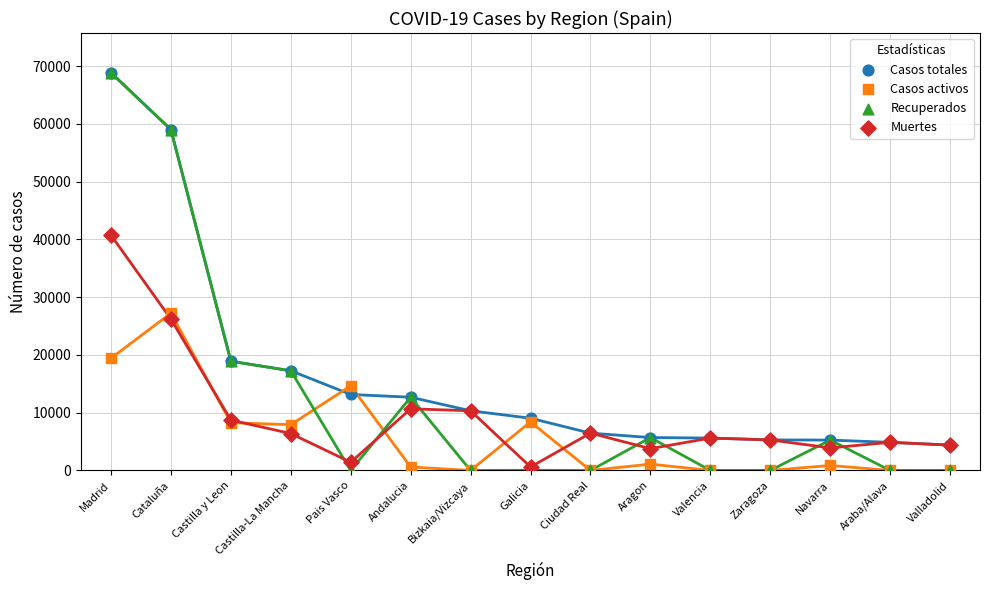

Across all series, what Y value is closest to 34426?

40736